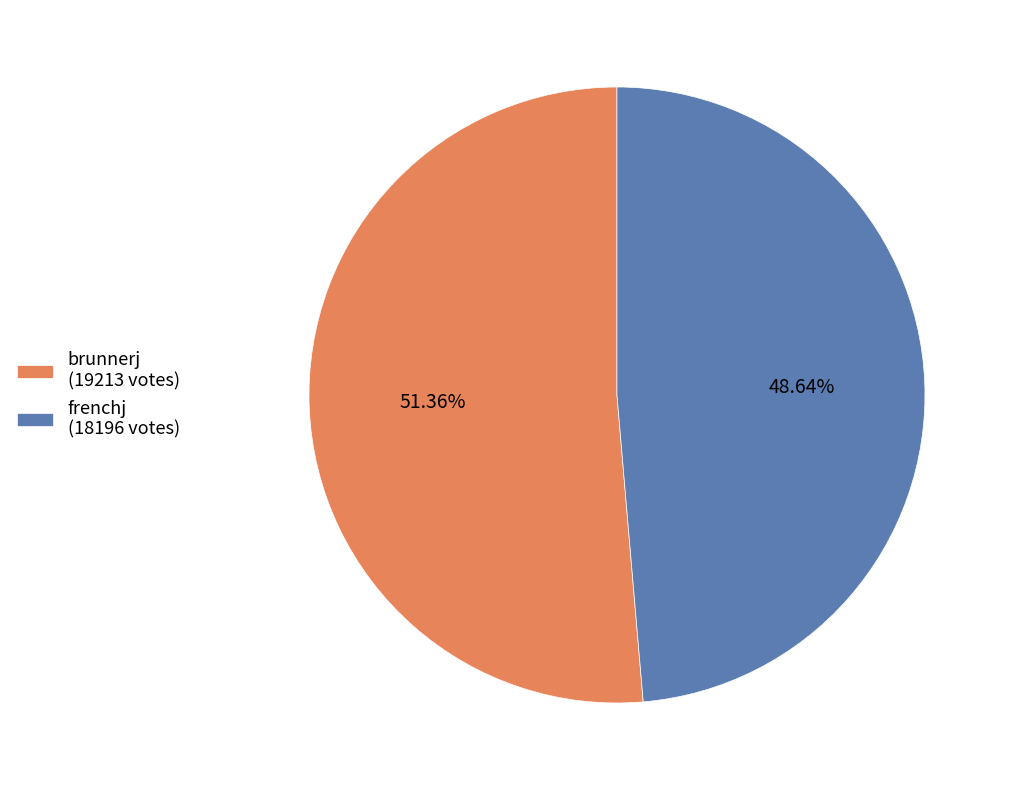

Which slice is the largest?

brunnerj